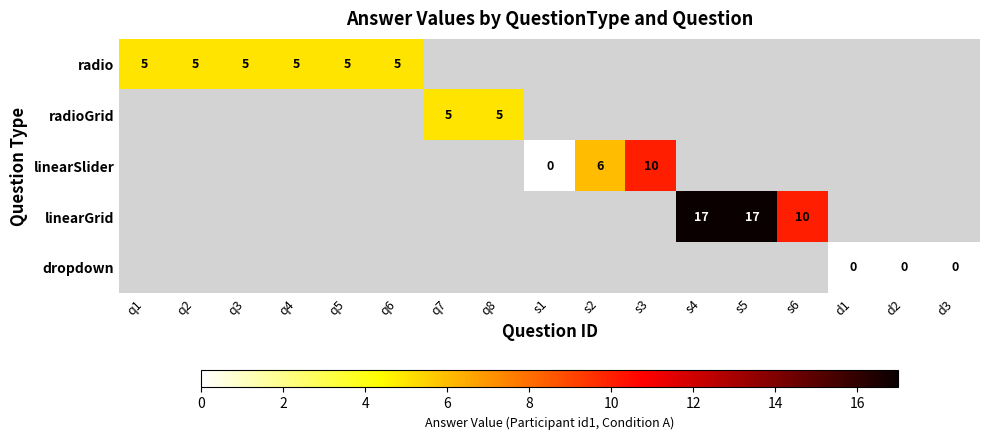

The radio series shows 5 at q4. True or false?

True